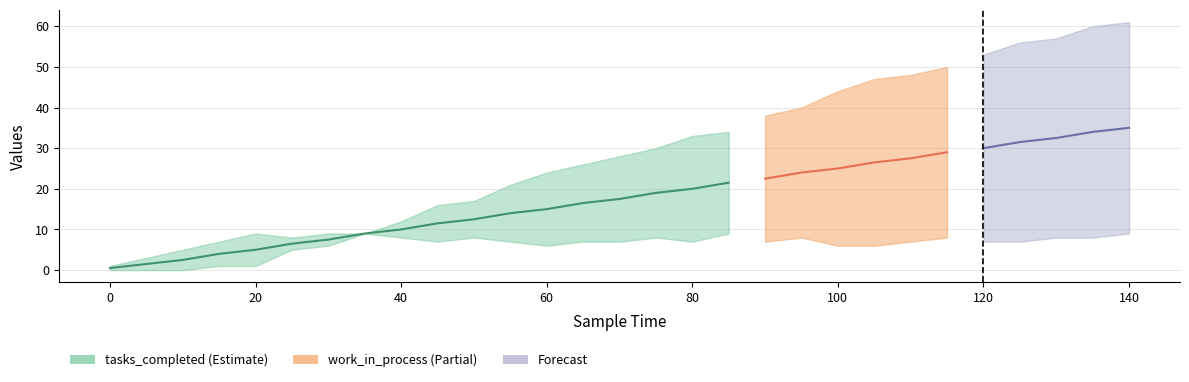

The tasks_completed series shows 51 at 85. True or false?

False